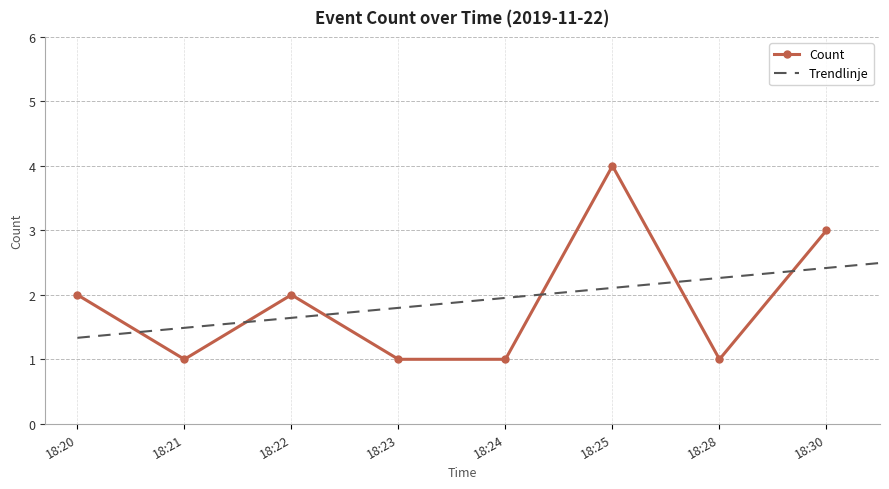

What is the value of the 4th point from the left?

1